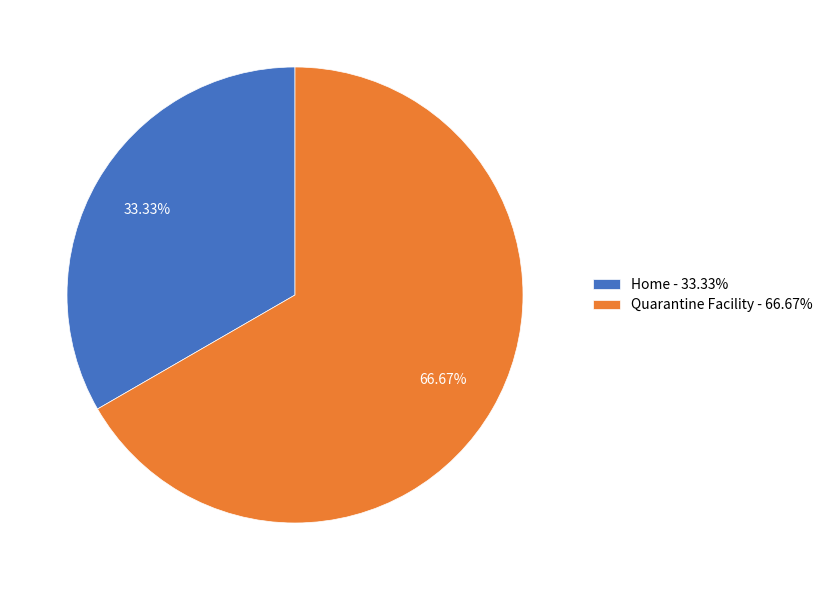

Is Home the majority of the pie?

No